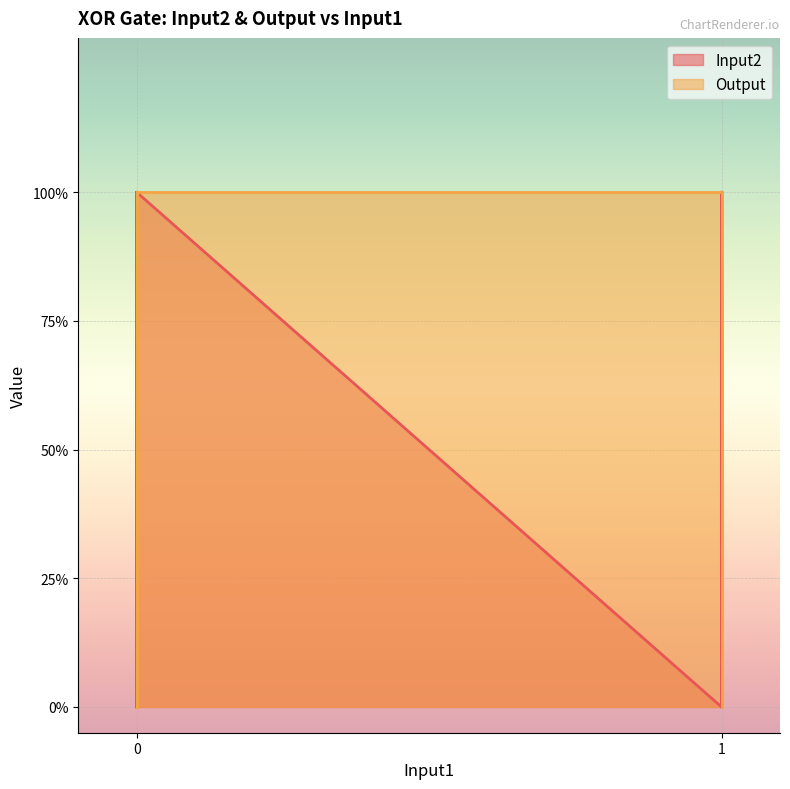

True or false: the data shows 1 at 1.

False